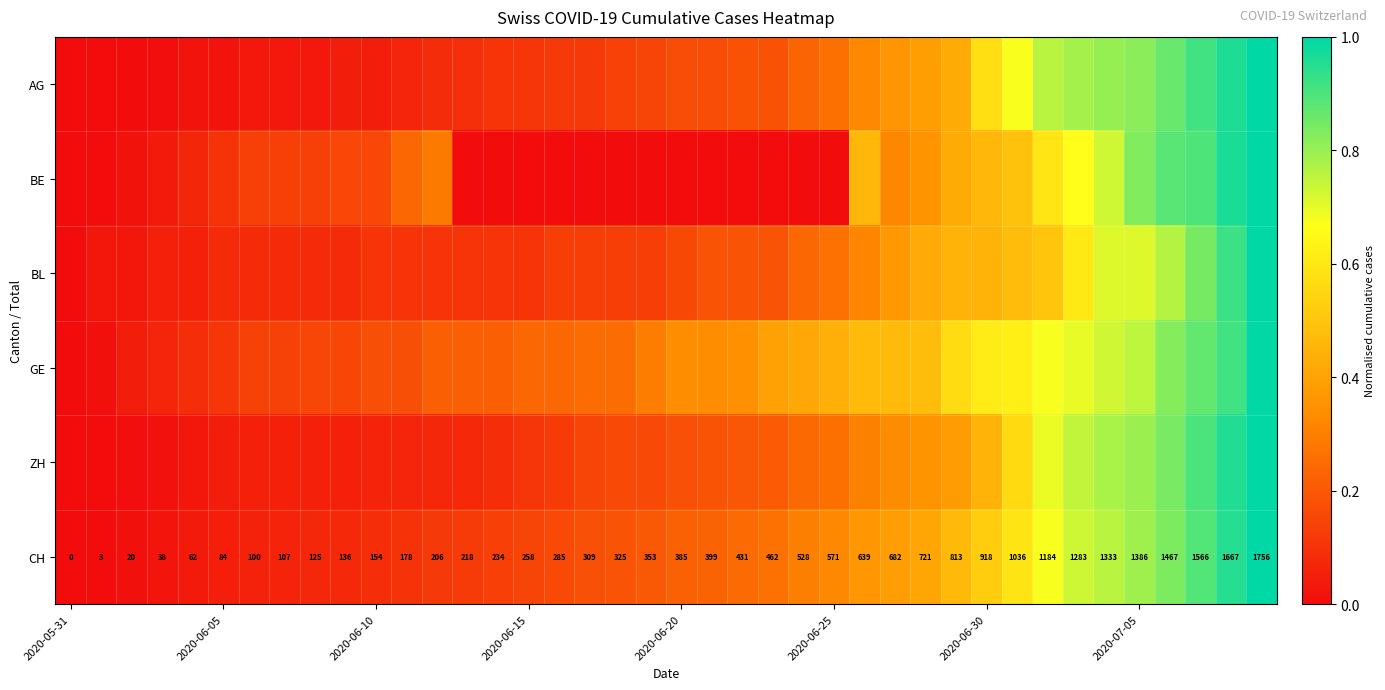

Which label corresponds to the smallest value in the chart?

2020-05-31